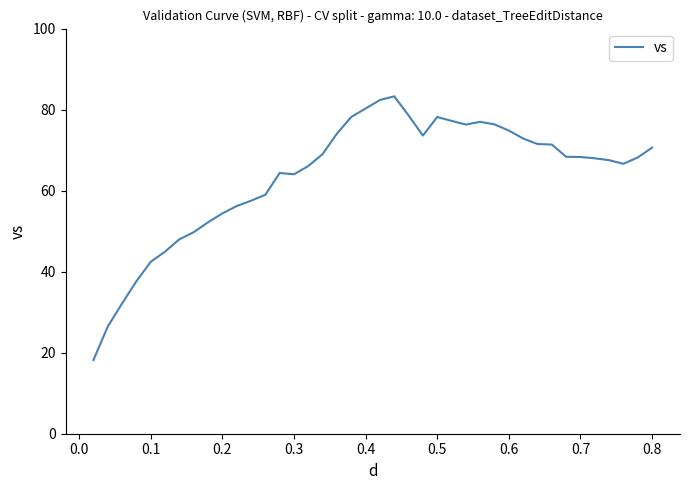

What is the minimum value shown in the chart?

18.2